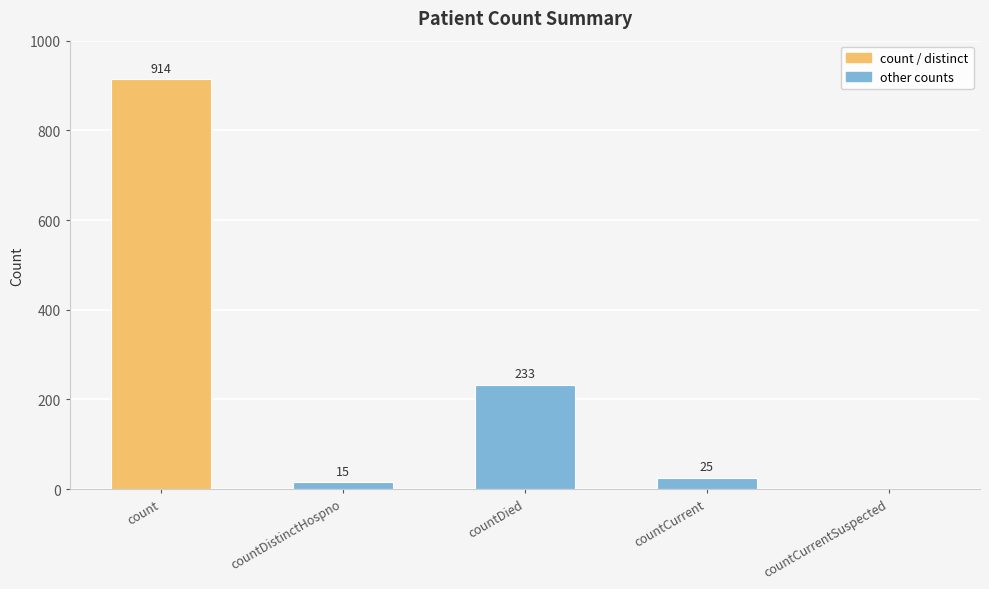

What is the greatest value displayed?

914